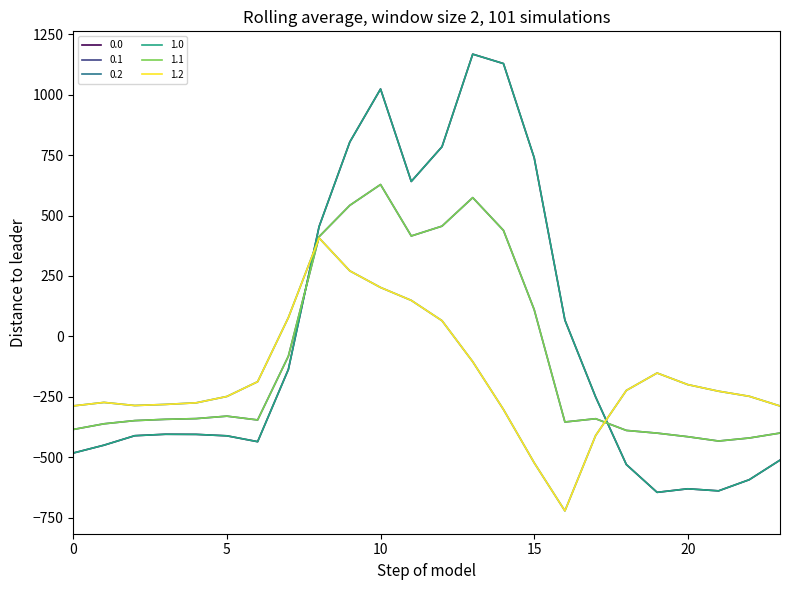

In 1.1, how many points are lower than both neighbors (excluding endpoints)?

4